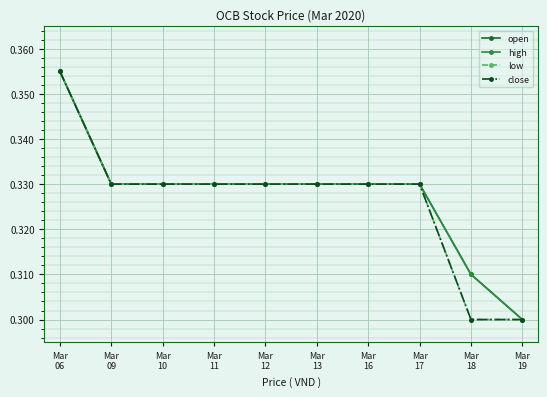

Is it true that open equals 0.5 at Mar
19?

False